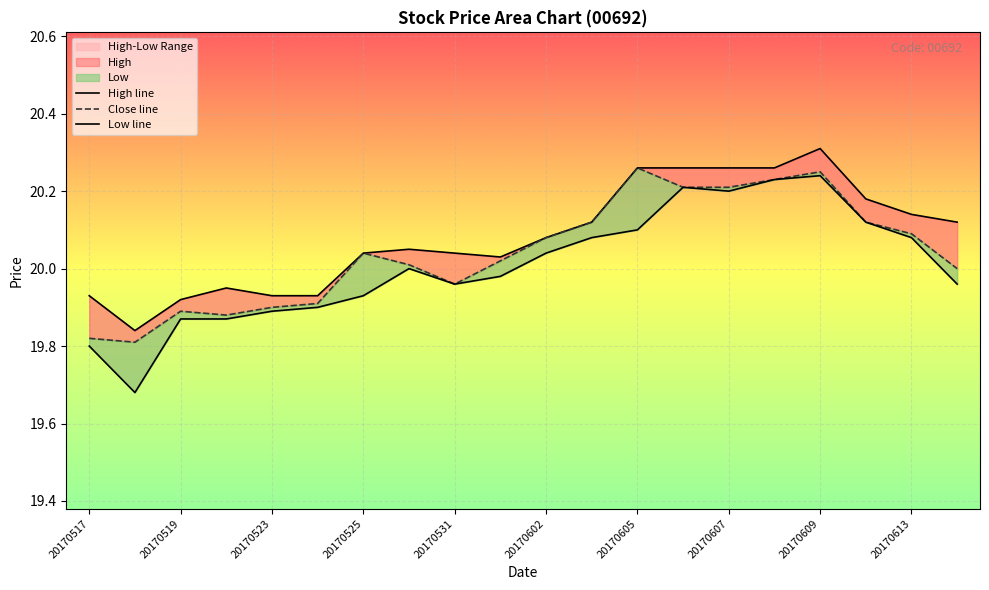

Which series has the largest total across all categories?

High